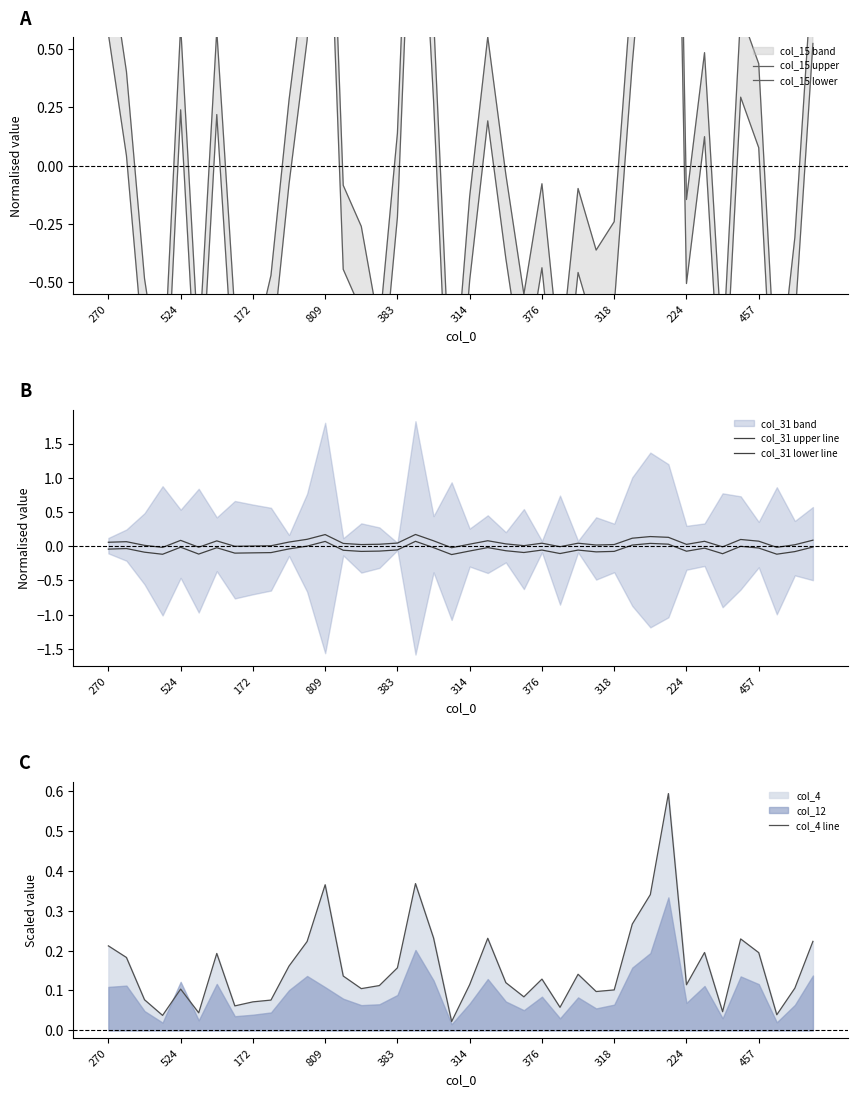

True or false: col_31 upper line has a value of 0.0 at 22.

True